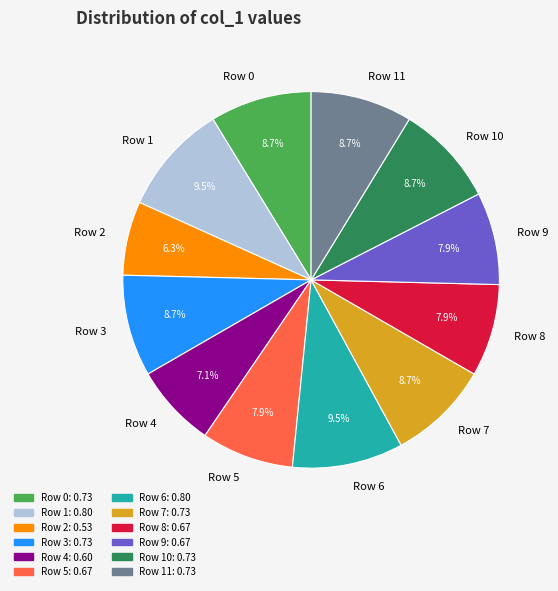

How many segments does this pie chart have?

12